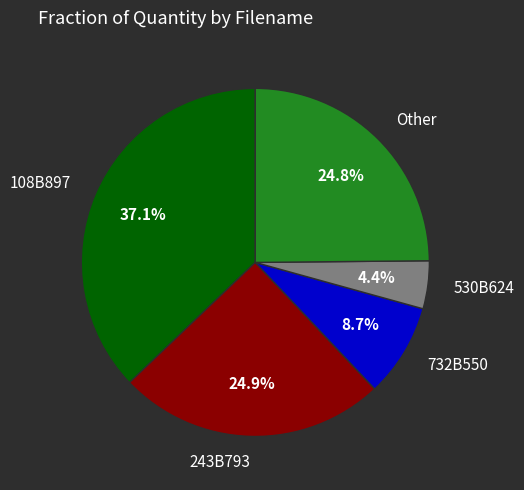

How many segments does this pie chart have?

5